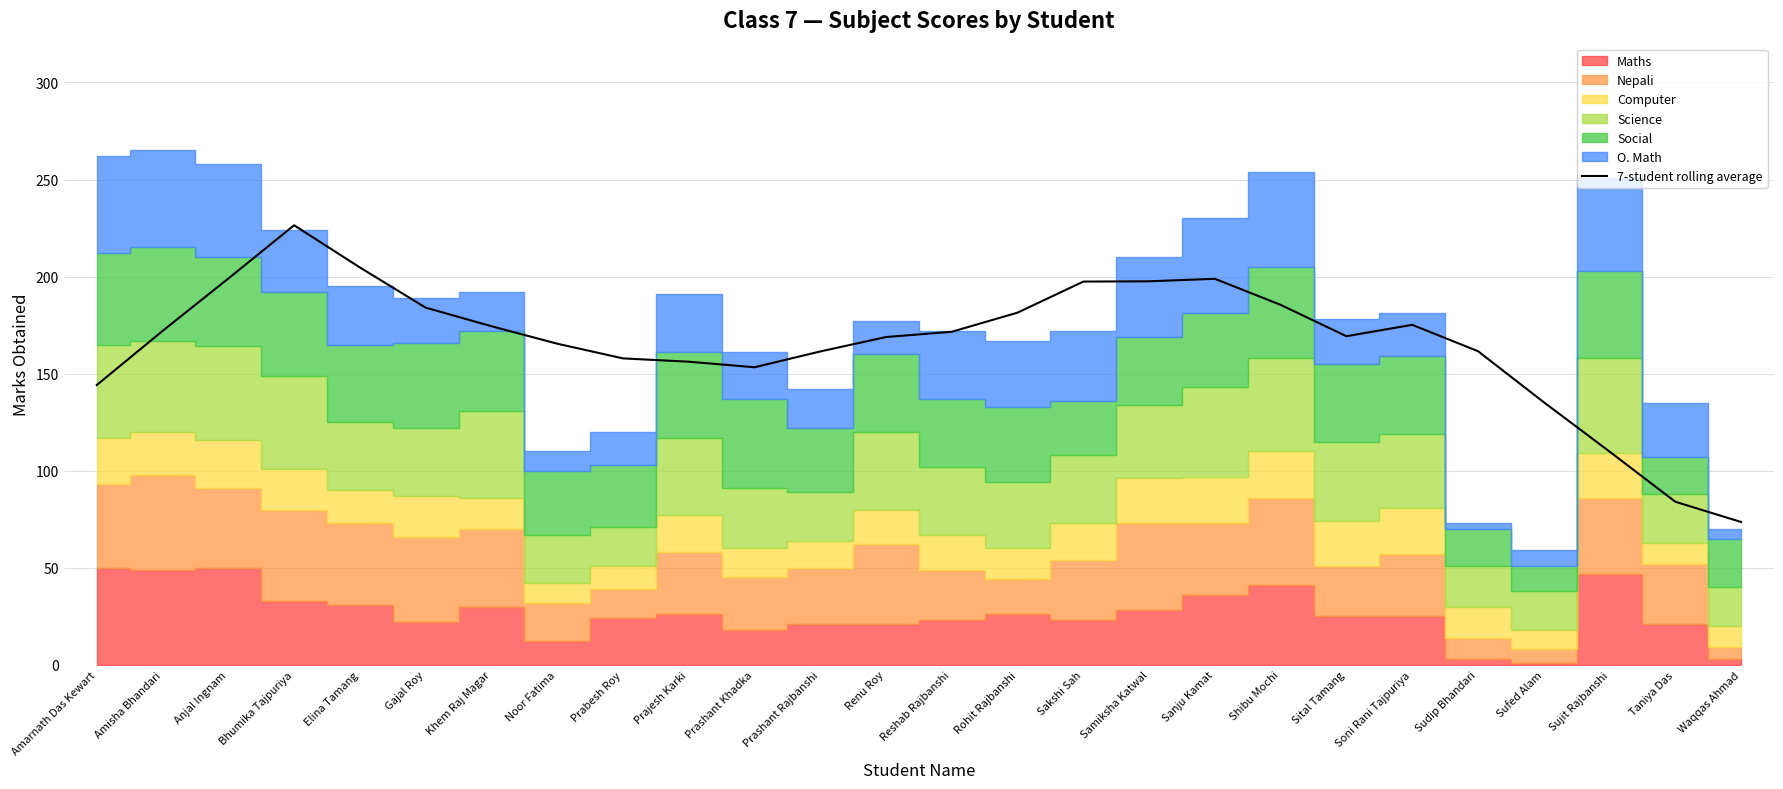

Does the chart have visible grid lines?

Yes